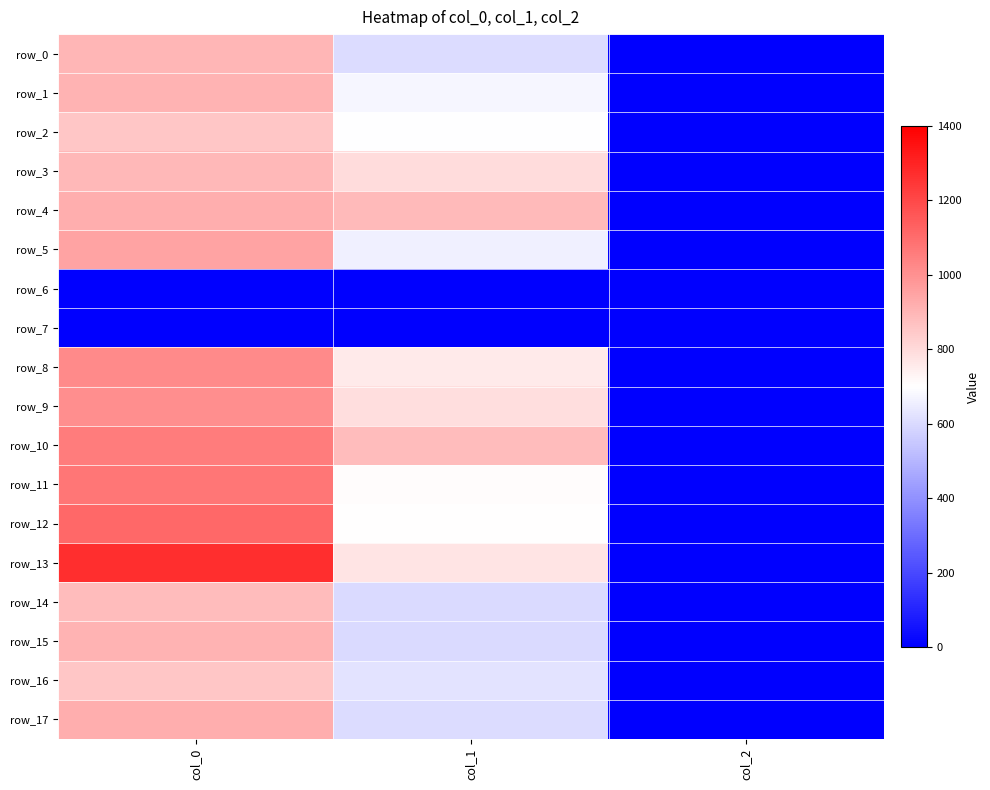

The value of row_0 at col_1 is 604.1. True or false?

True